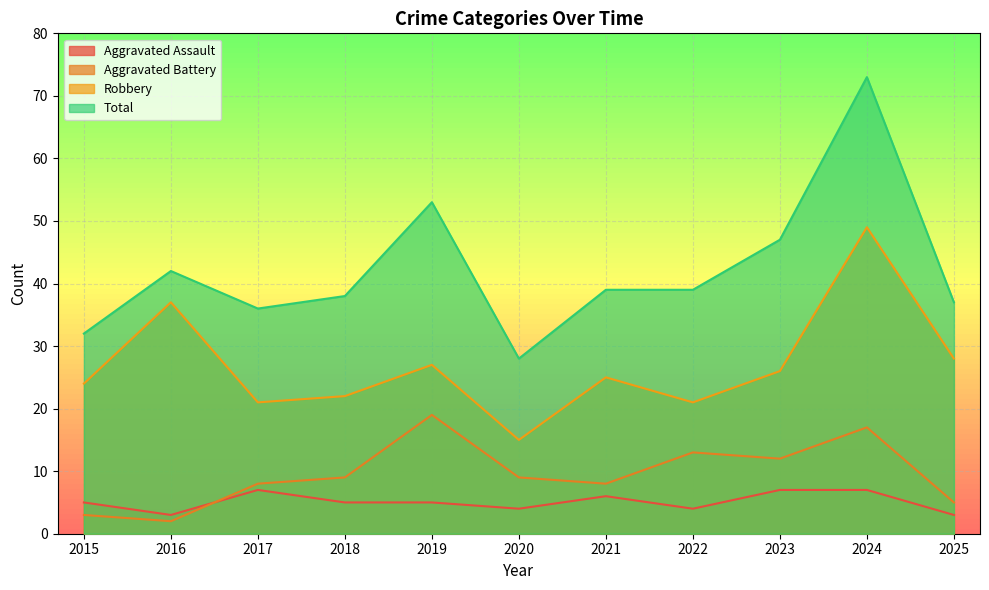

Is it true that Aggravated Battery equals 12 at 2023?

True